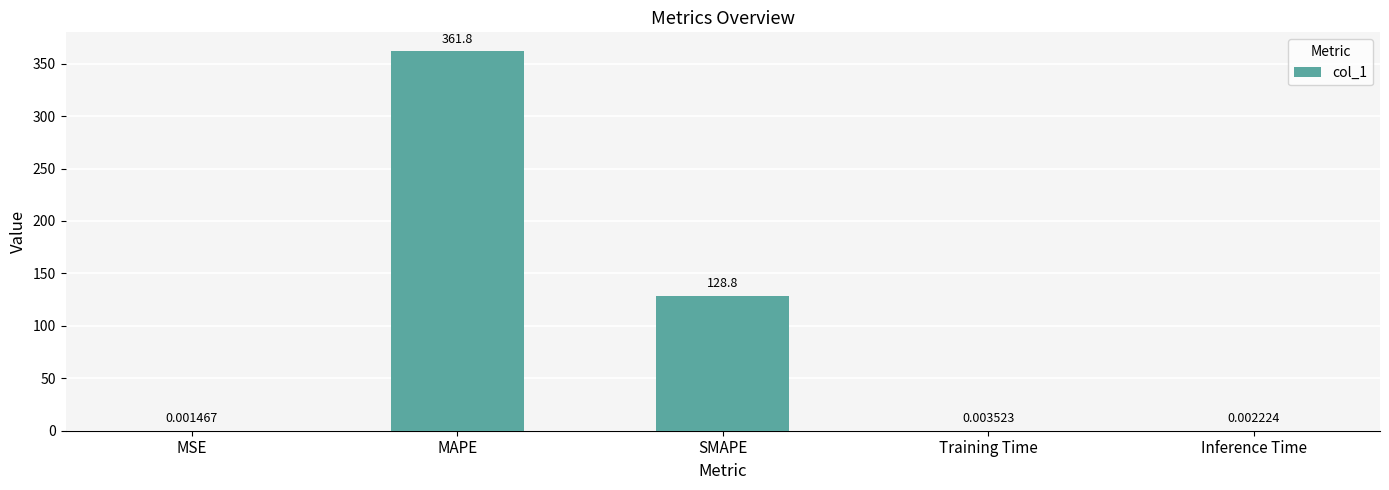

At which category does the chart reach its peak across all series?

MAPE